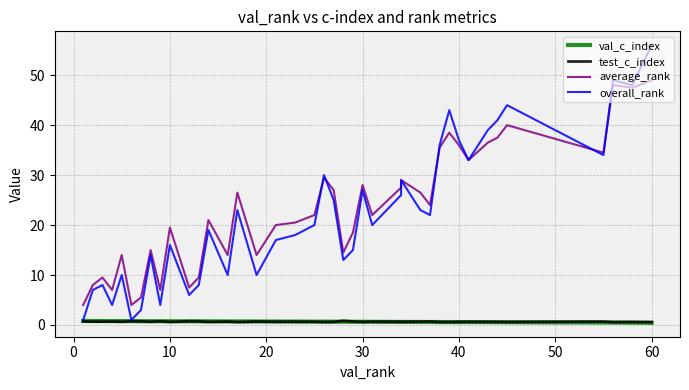

What is the sum of all average_rank values?

931.0